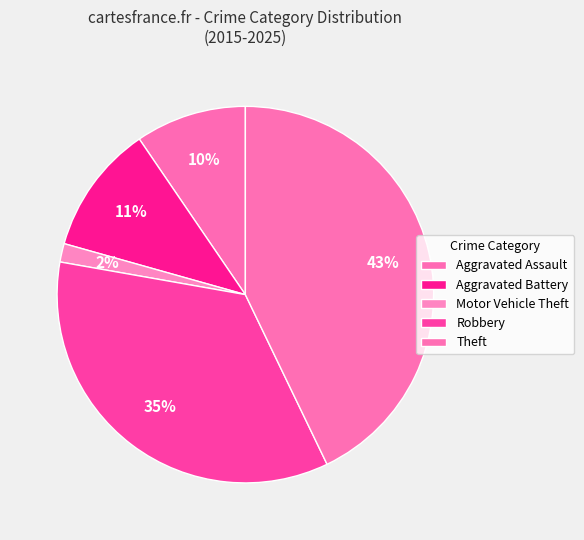

Count the number of slices in the pie.

5